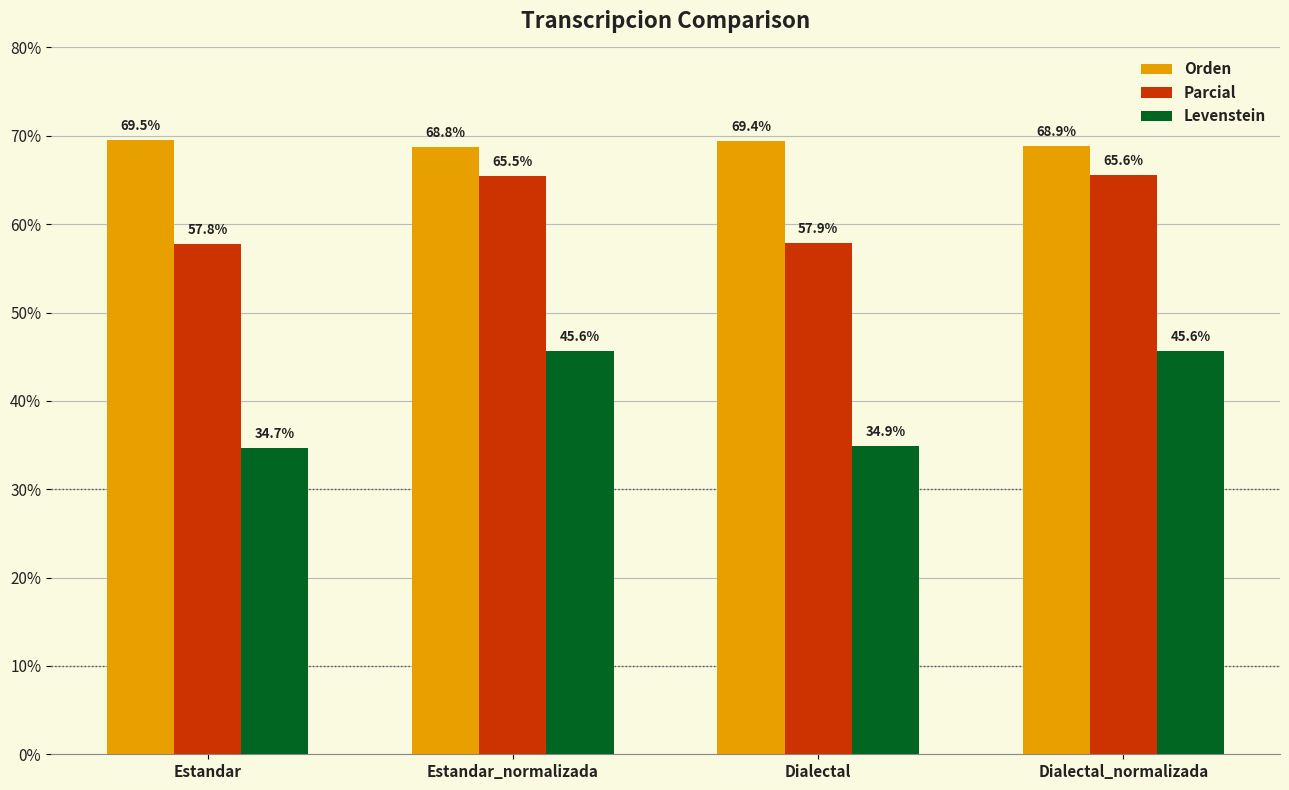

Which series has the largest total across all categories?

Orden